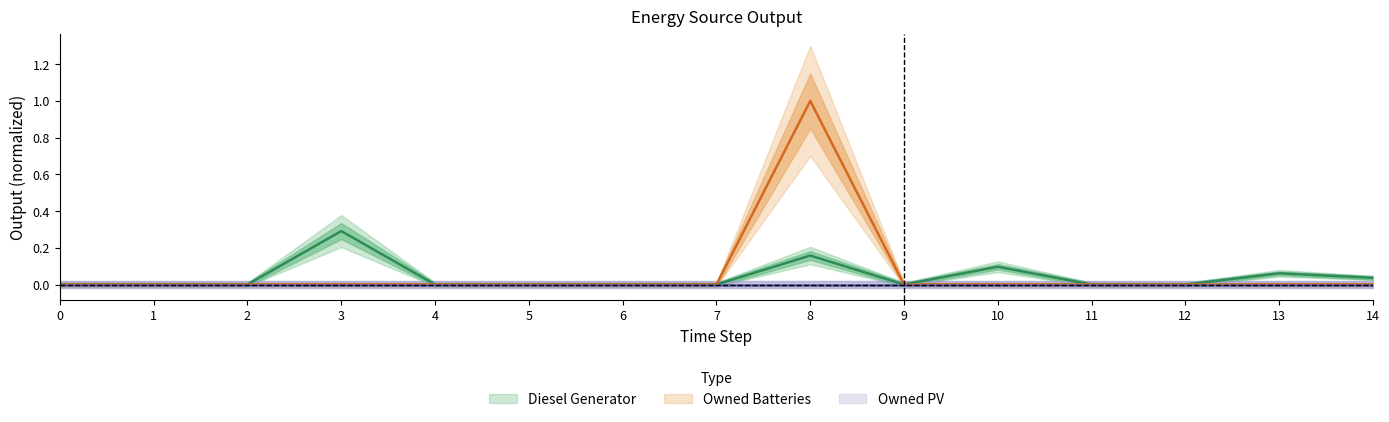

Which series has the largest total across all categories?

Owned Batteries